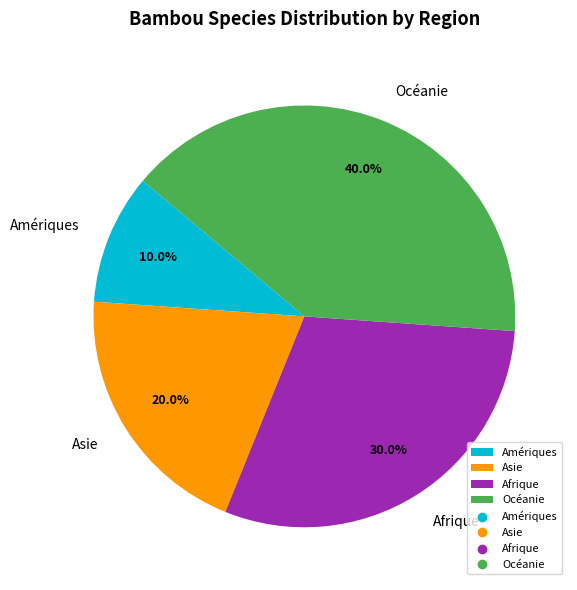

What is the largest slice in the pie chart?

Océanie